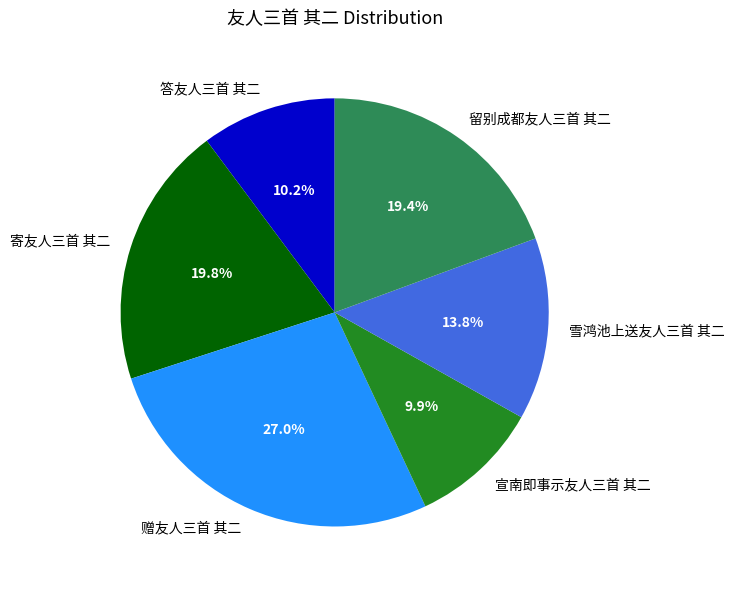

What percentage is the 赠友人三首 其二 slice, to the nearest percent?

27%